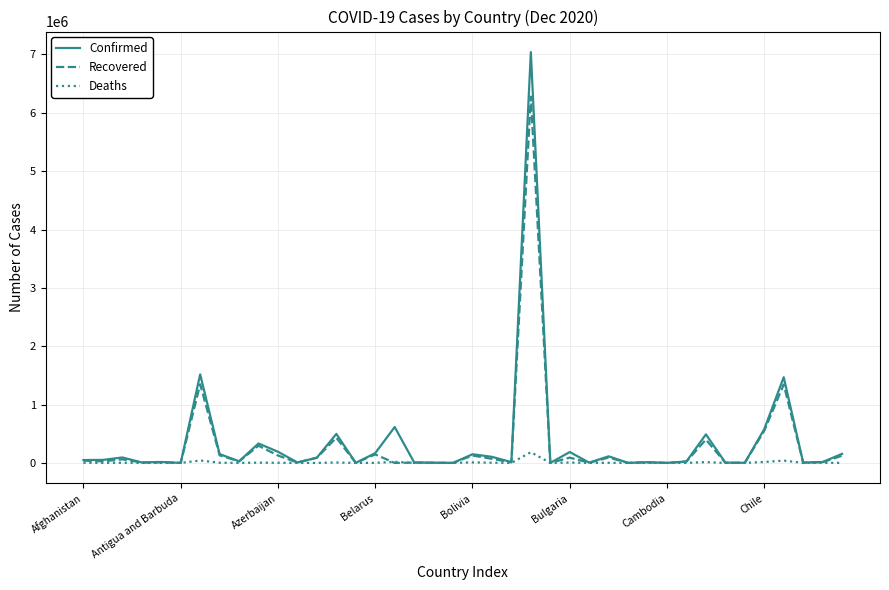

Does the chart display data point markers on the line(s)?

No